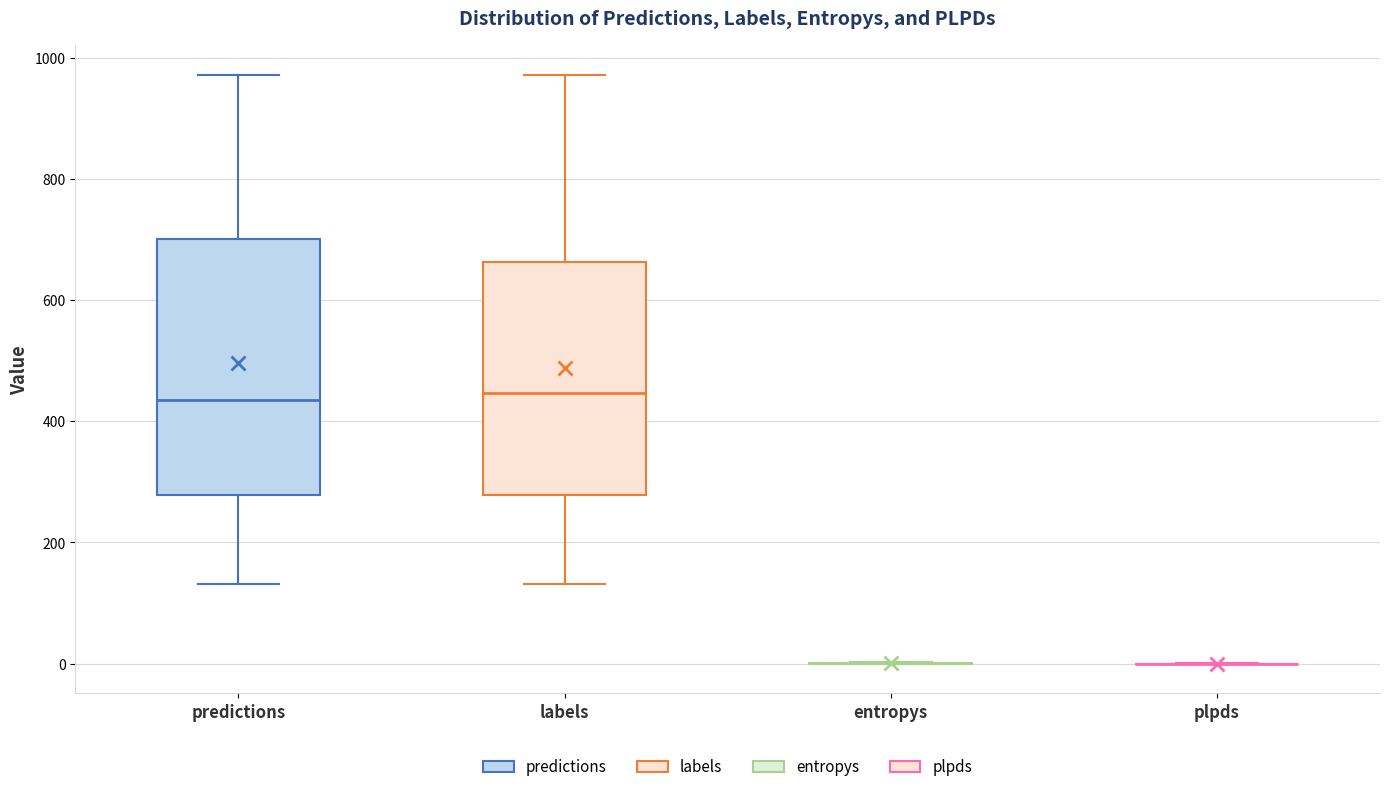

Where does the upper whisker of the box for labels end on the y-axis? The values are not printed on the chart, so give them approximately, as read against the axis.

980